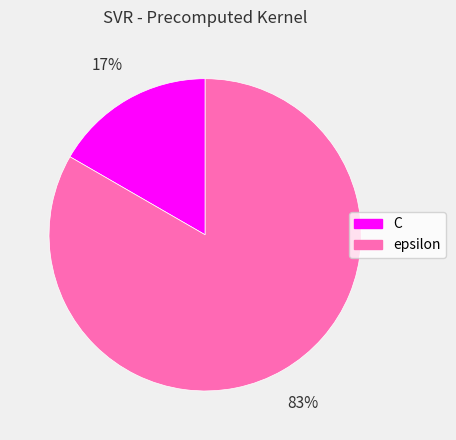

Which has a higher value, epsilon or C?

epsilon